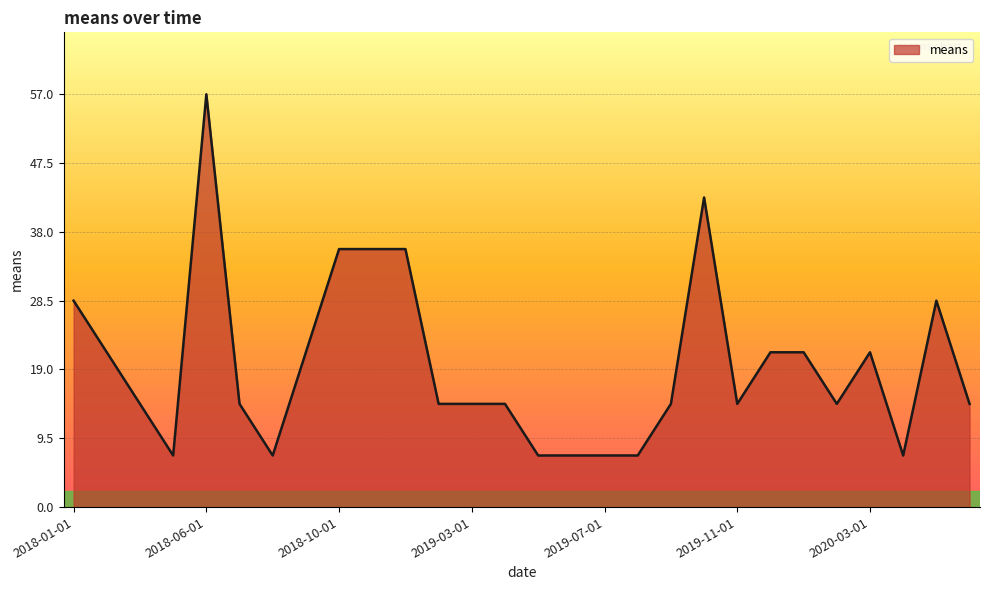

What is the difference between the maximum and minimum values?

49.9